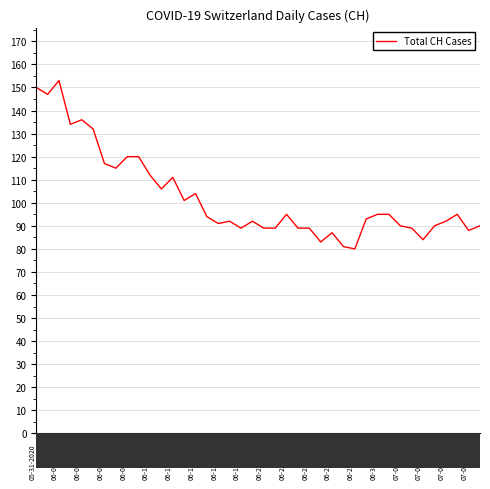

What is the difference between the maximum and minimum values?

73